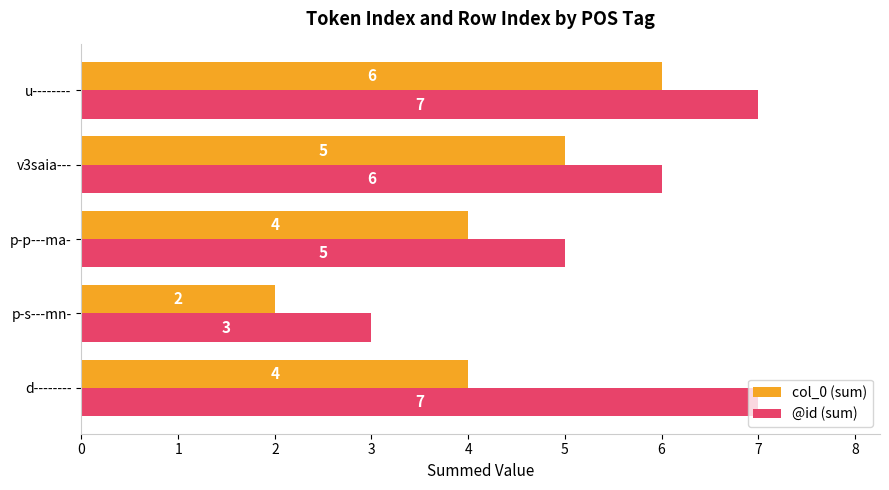

The @id (sum) series shows 10 at d--------. True or false?

False